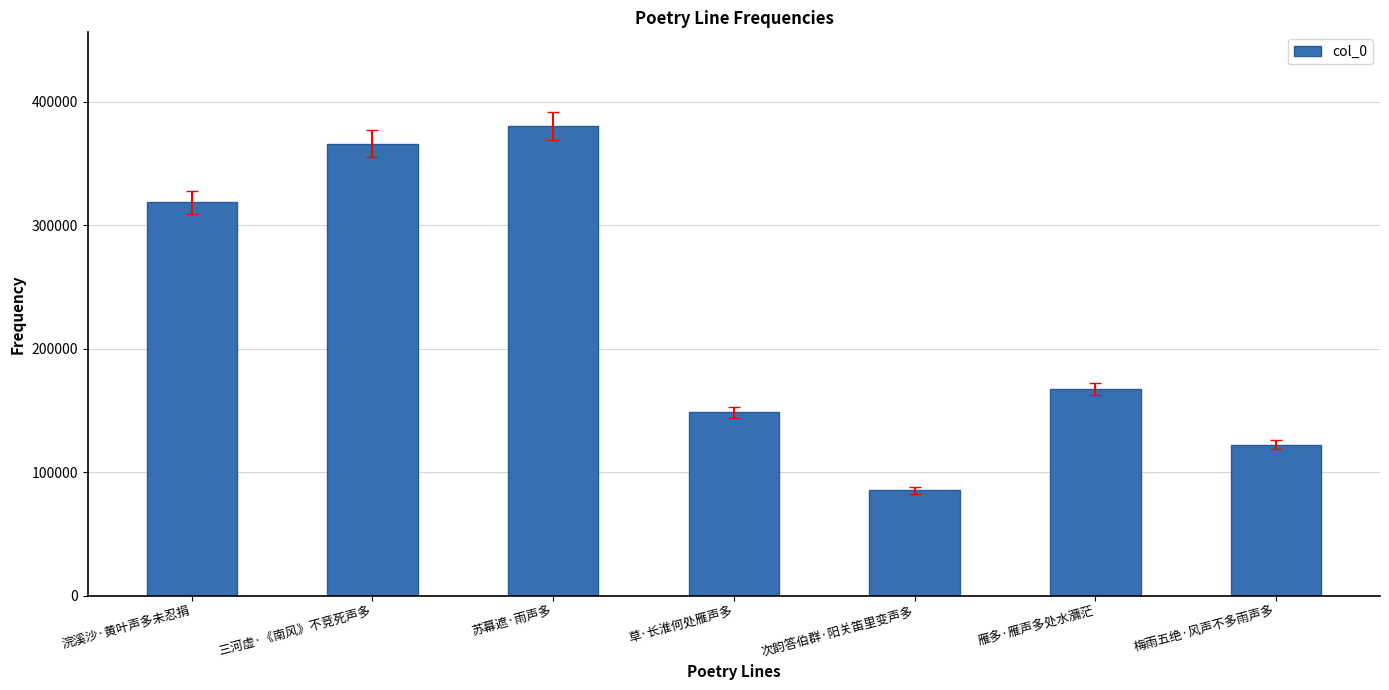

Reading left to right, extract all data points from this chart.

318383	365846	380006	148270	85145	167166	122124